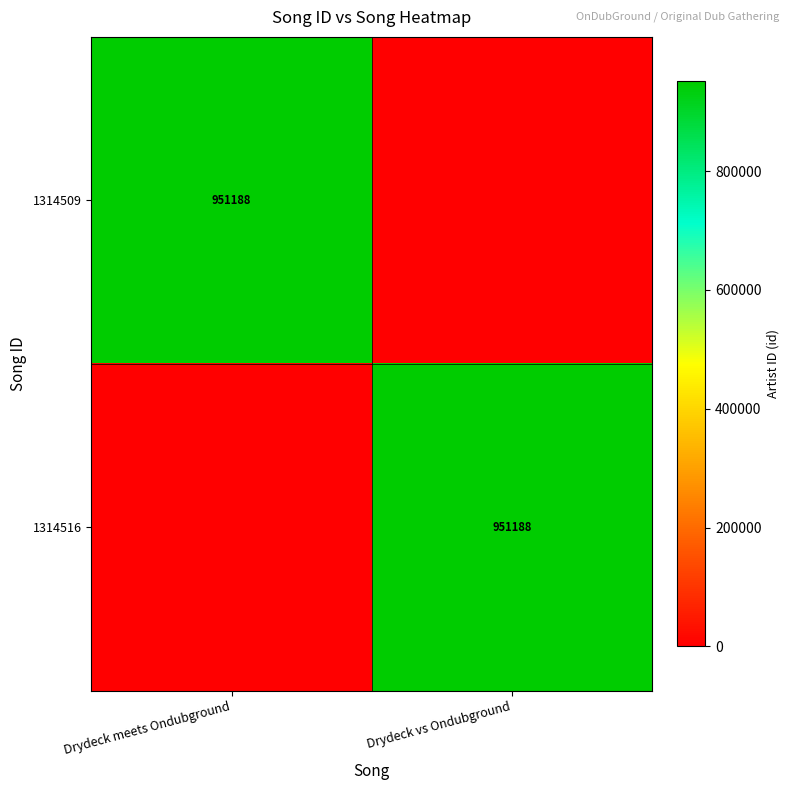

The value of 1314509 at Drydeck meets Ondubground is 1274959. True or false?

False